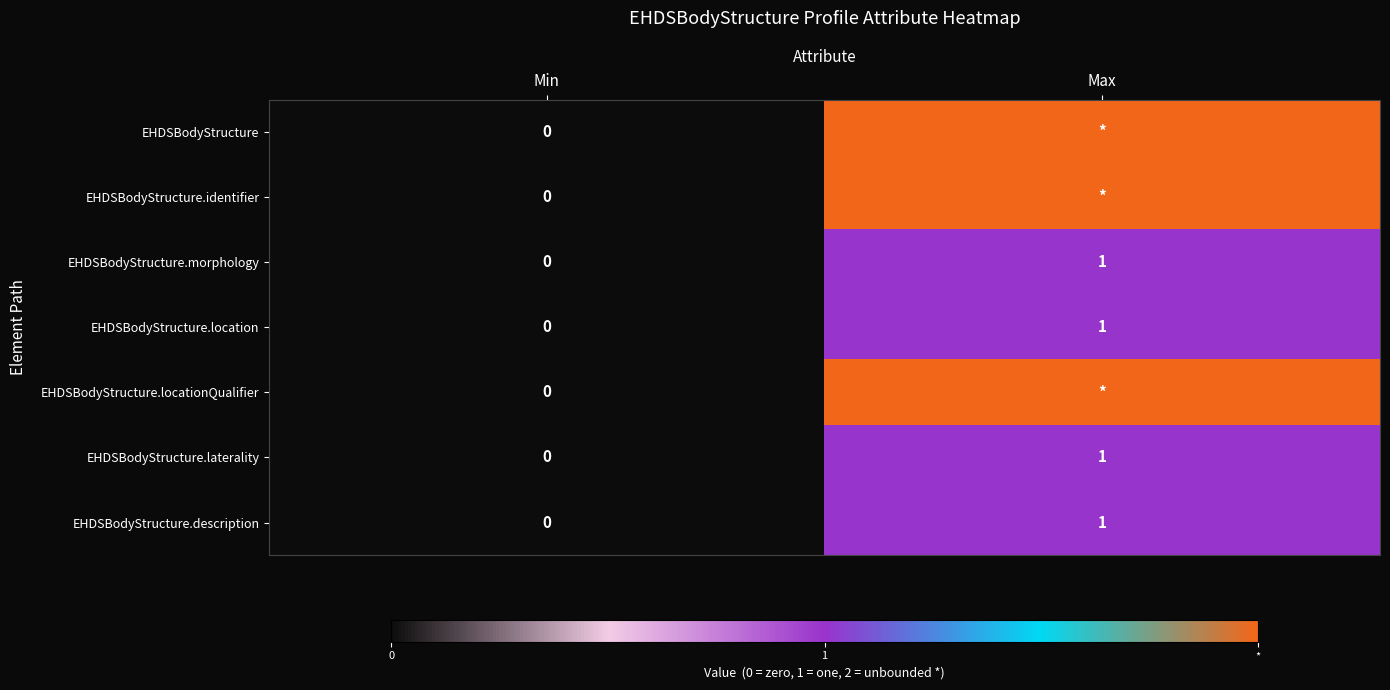

Which category has the highest value in the EHDSBodyStructure.morphology series?

Max